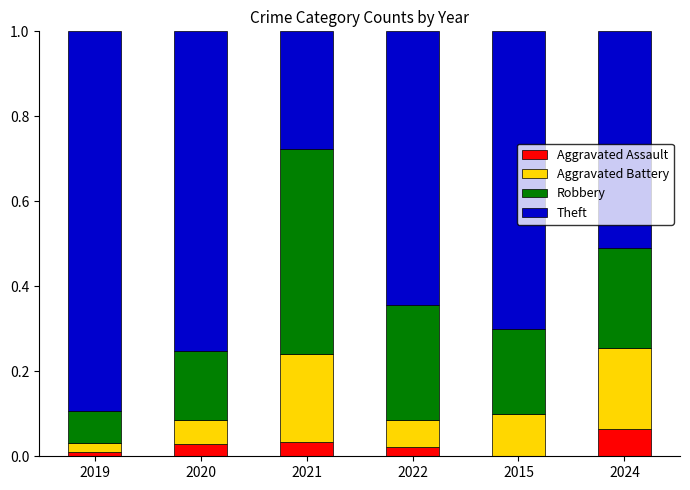

How many categories are shown in the chart?

6